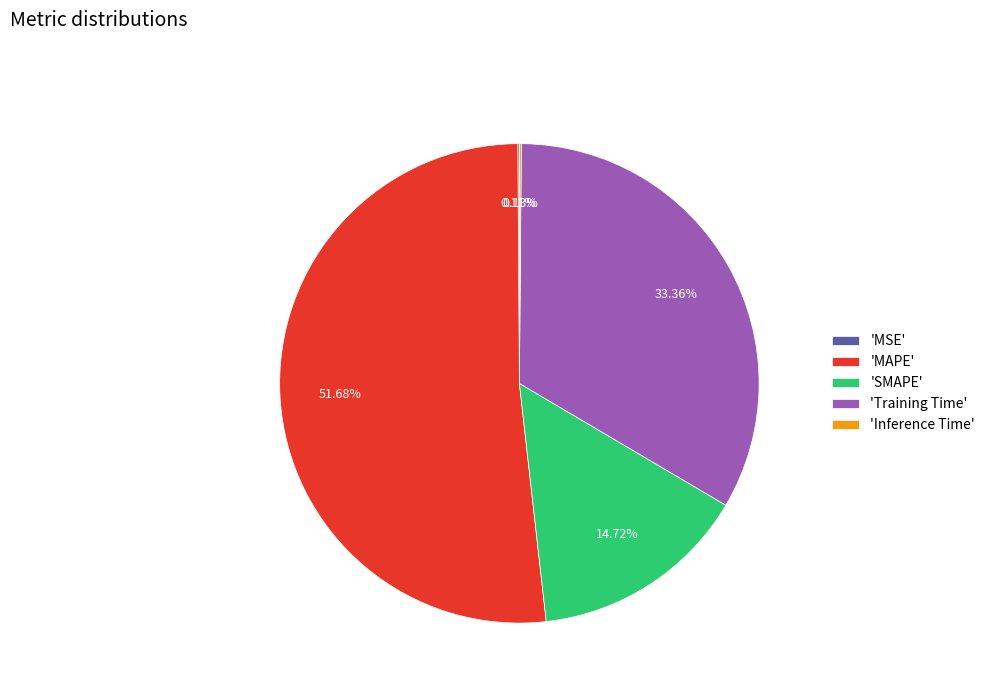

Which category has the biggest portion of the pie?

'MAPE'